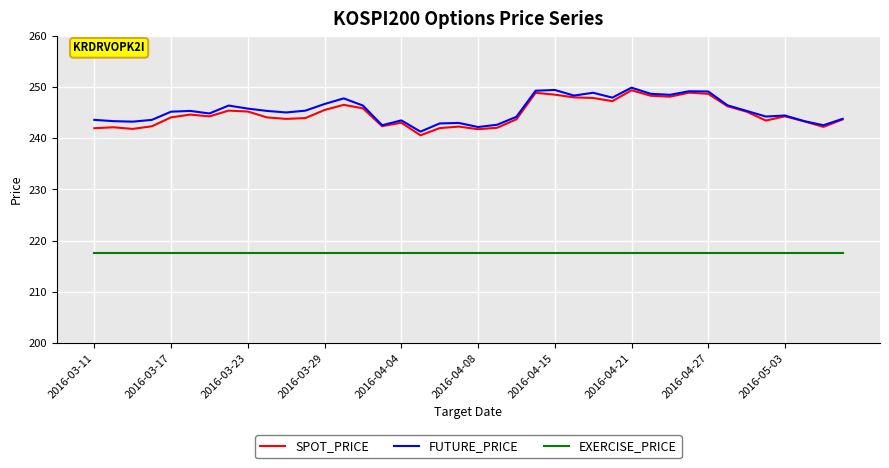

What is the maximum value for SPOT_PRICE?

249.4